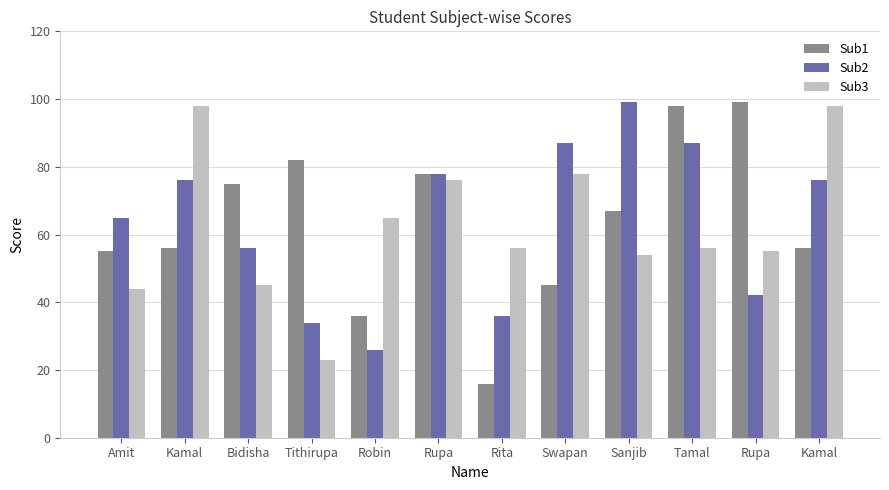

At which label does Sub3 reach its peak?

Kamal